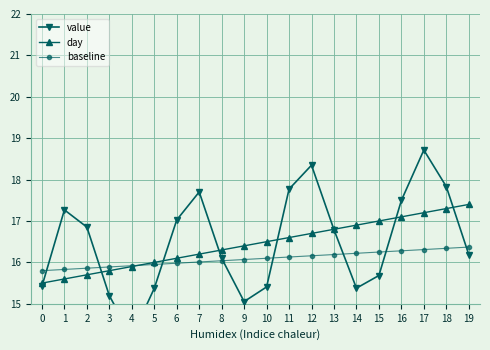

How many times do day and baseline cross each other?

1